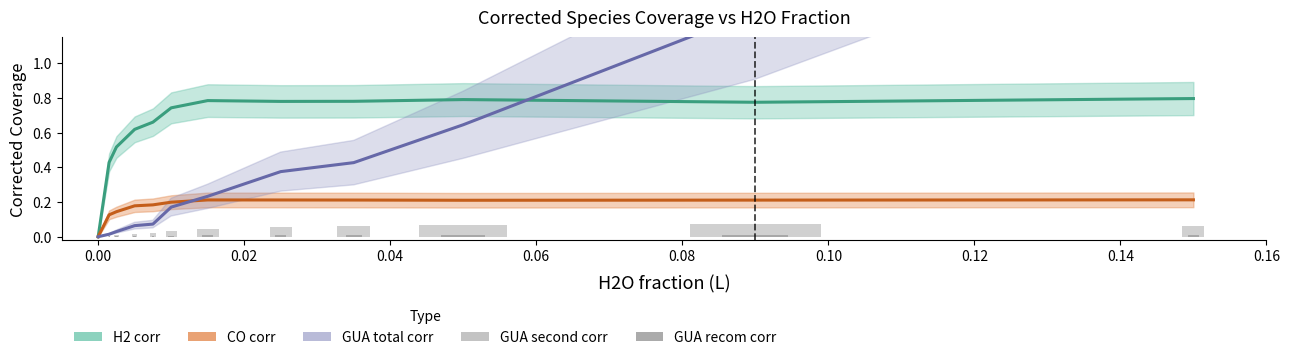

What is the label of the 7th bar from the right?

0.08